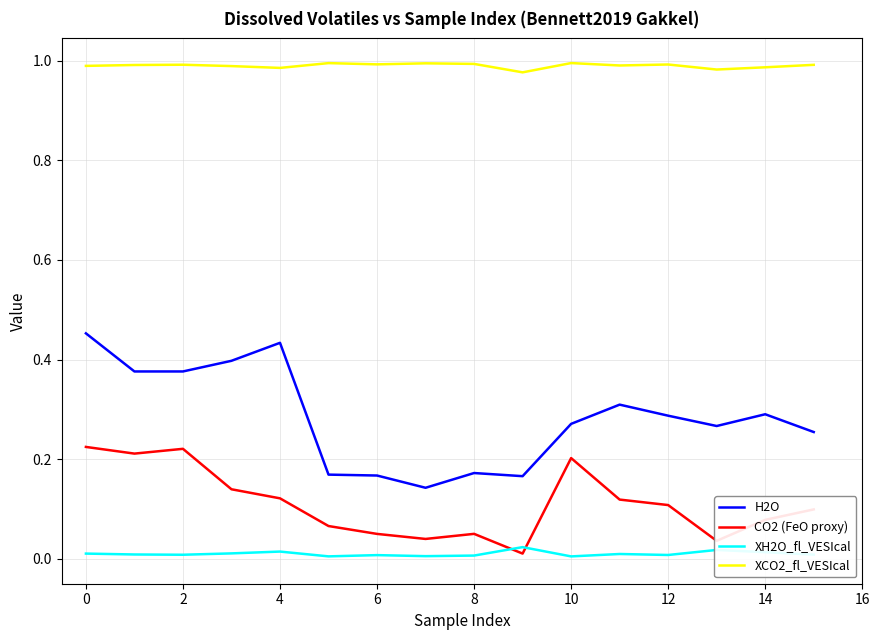

Which series has the largest total across all categories?

XCO2_fl_VESIcal